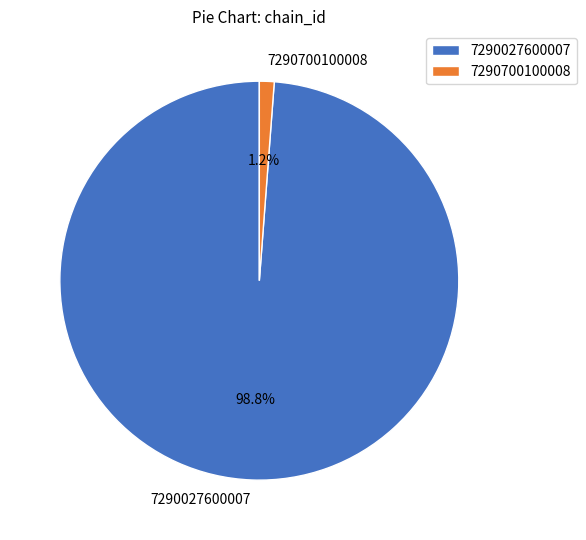

Do 7290027600007 and 7290700100008 together represent more than half of the pie?

Yes